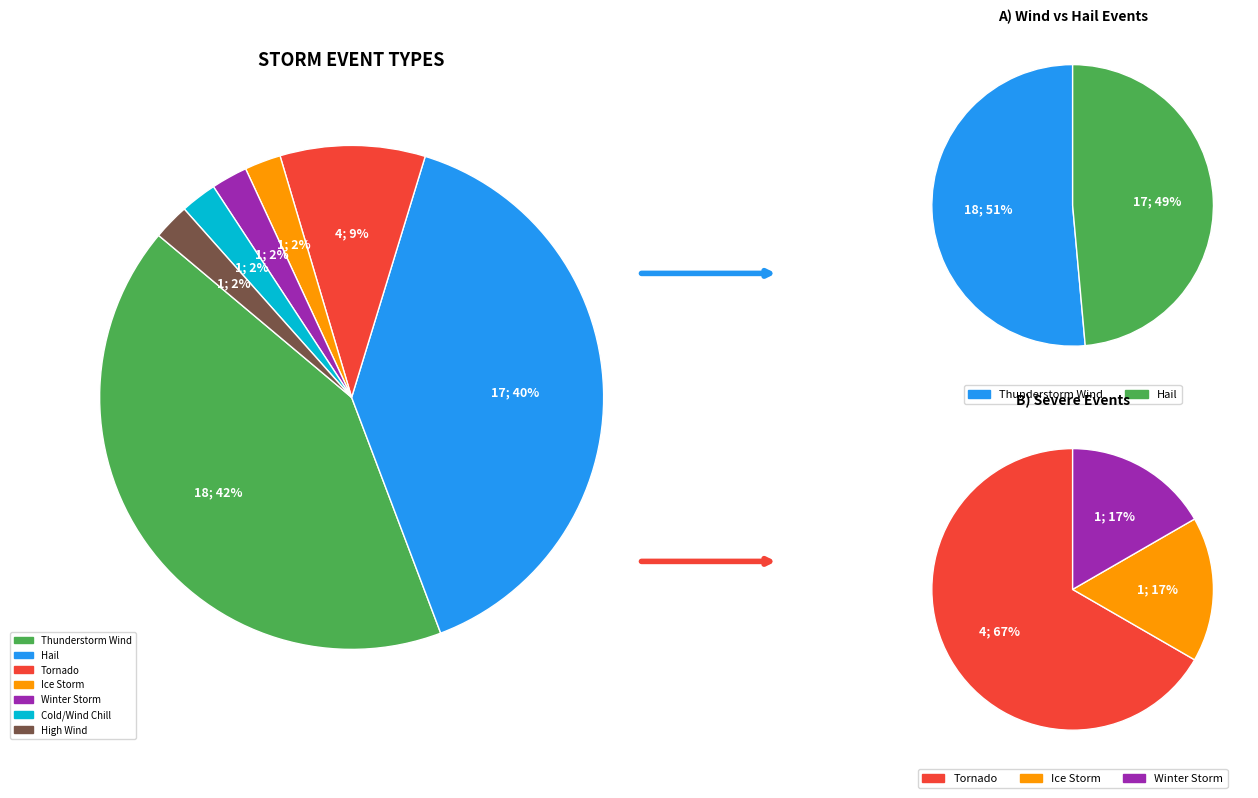

Which slice is the largest?

Thunderstorm Wind